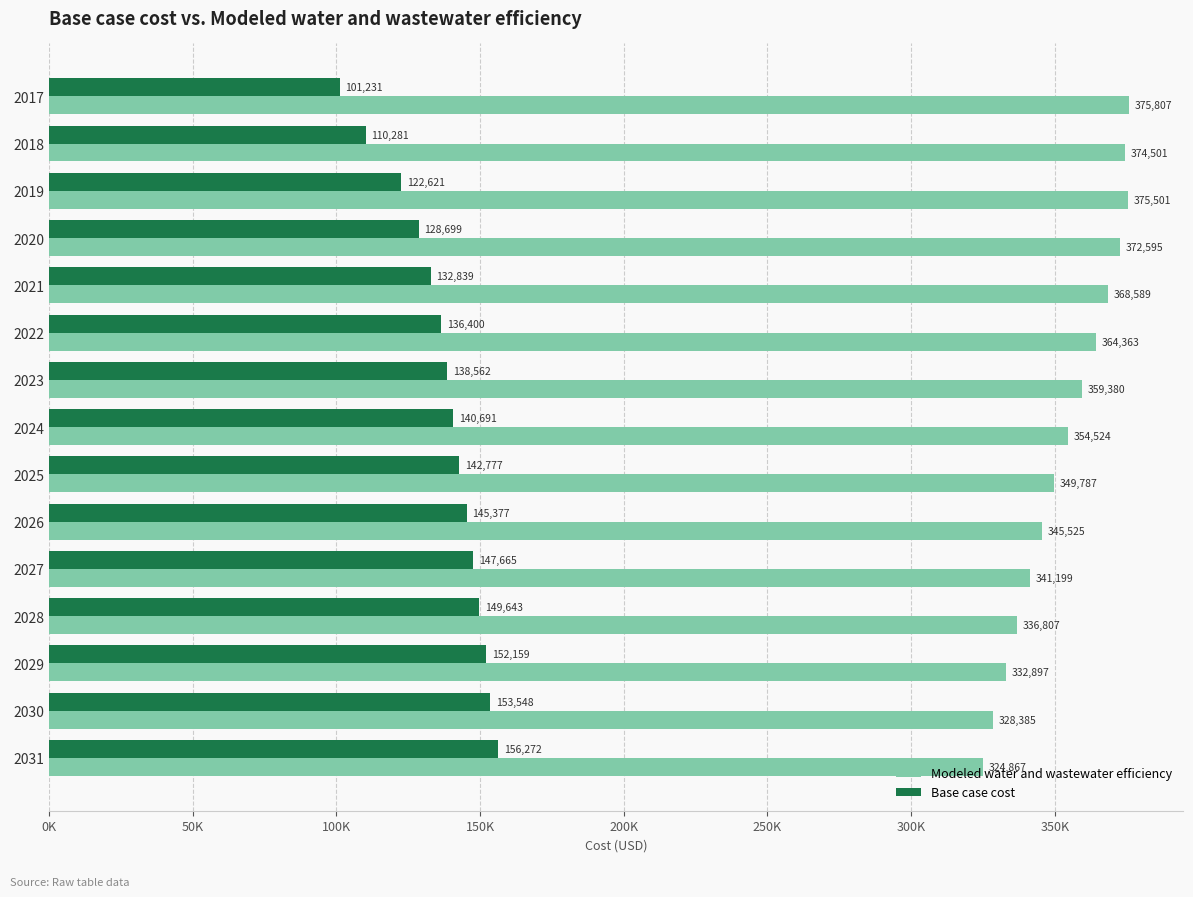

What are all the series names shown in the legend?

Modeled water and wastewater efficiency, Base case cost